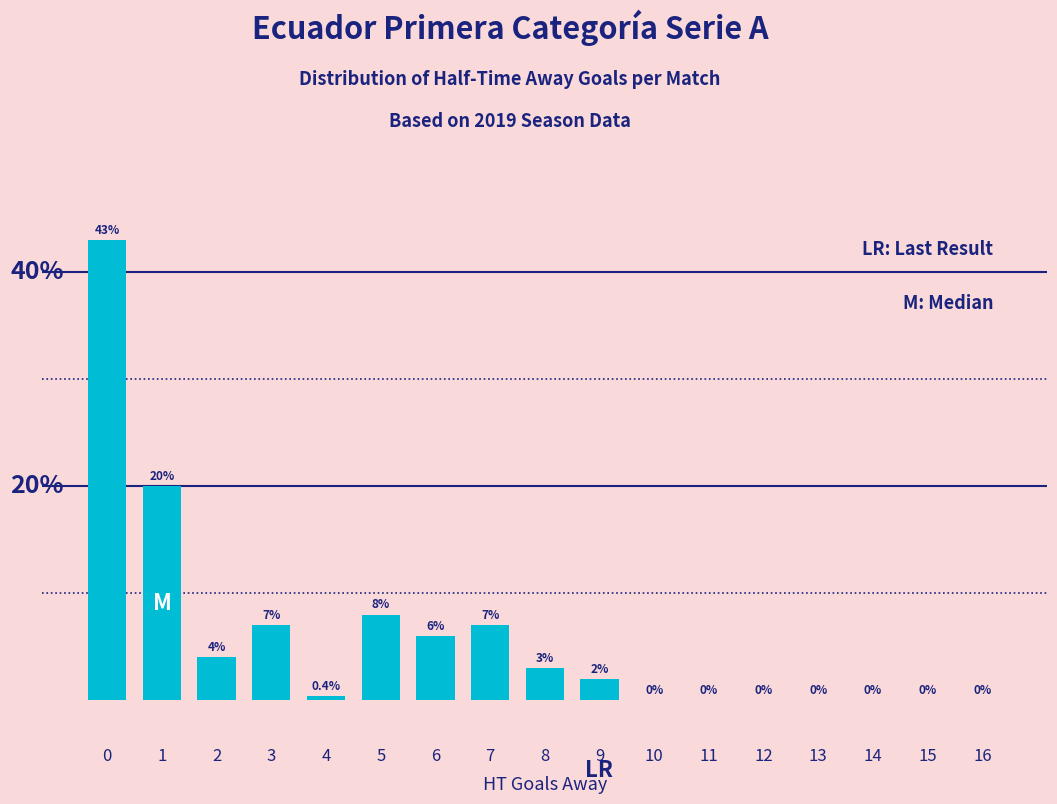

Are the bars horizontal?

No